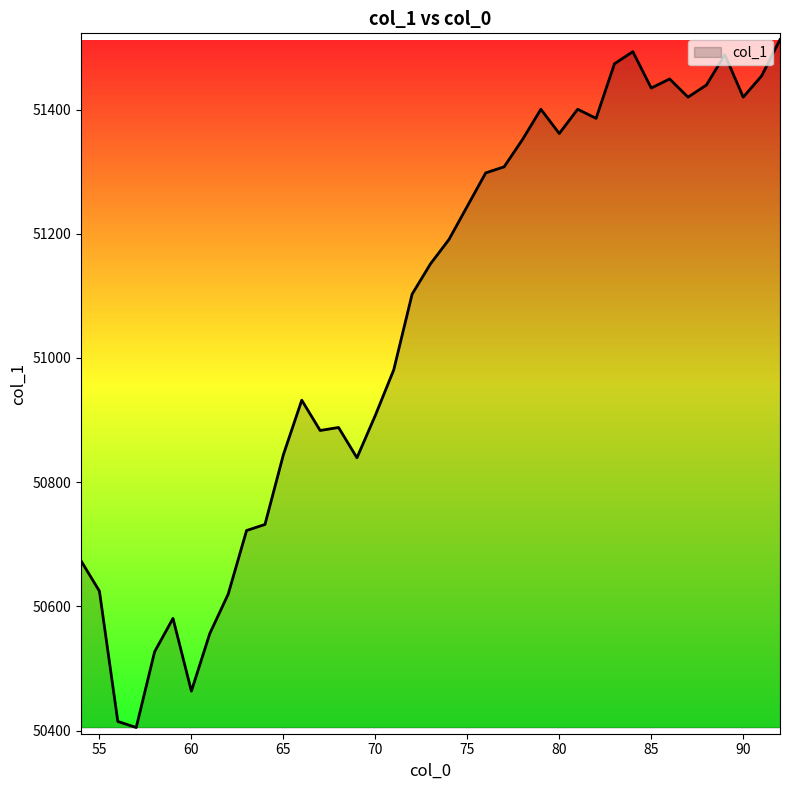

What is the smallest value displayed?

50405.1